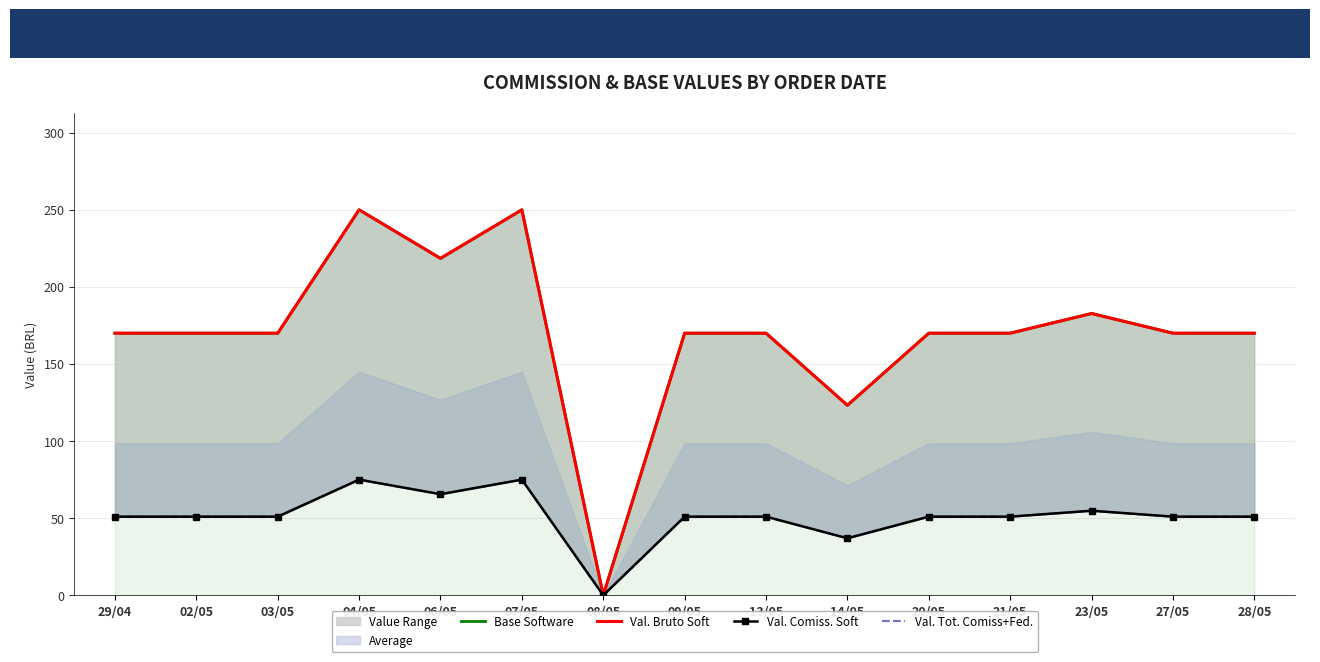

Reading left to right, what are all the values shown in this chart?

Base Software: 29/04=169.9	02/05=169.9	03/05=169.9	04/05=249.9	06/05=218.4	07/05=249.9	08/05=0.0	09/05=169.9	13/05=169.9	14/05=123.2	20/05=169.9	21/05=169.9	23/05=182.7	27/05=169.9	28/05=169.9
Val. Bruto Soft: 29/04=169.9	02/05=169.9	03/05=169.9	04/05=249.9	06/05=218.4	07/05=249.9	08/05=0.0	09/05=169.9	13/05=169.9	14/05=123.2	20/05=169.9	21/05=169.9	23/05=182.7	27/05=169.9	28/05=169.9
Val. Comiss. Soft: 29/04=51.0	02/05=51.0	03/05=51.0	04/05=75.0	06/05=65.5	07/05=75.0	08/05=0.0	09/05=51.0	13/05=51.0	14/05=37.0	20/05=51.0	21/05=51.0	23/05=54.8	27/05=51.0	28/05=51.0
Val. Tot. Comiss+Fed.: 29/04=51.0	02/05=51.0	03/05=51.0	04/05=75.0	06/05=65.5	07/05=75.0	08/05=0.0	09/05=51.0	13/05=51.0	14/05=37.0	20/05=51.0	21/05=51.0	23/05=54.8	27/05=51.0	28/05=51.0